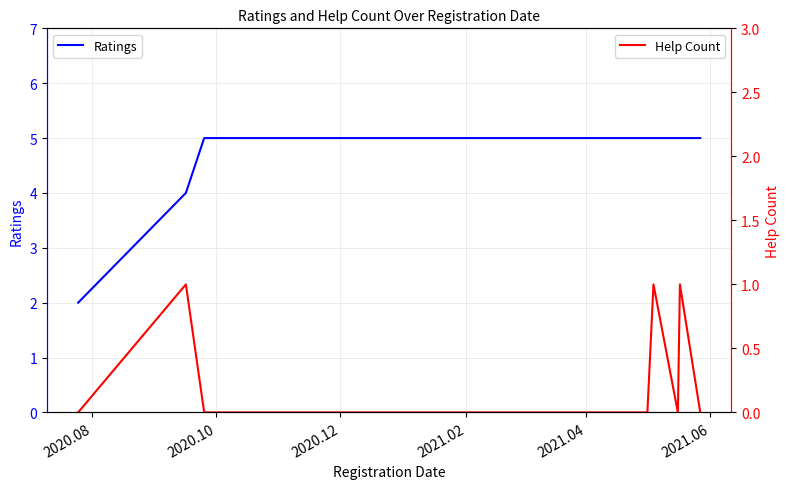

Which series has the widest spread of values?

Ratings